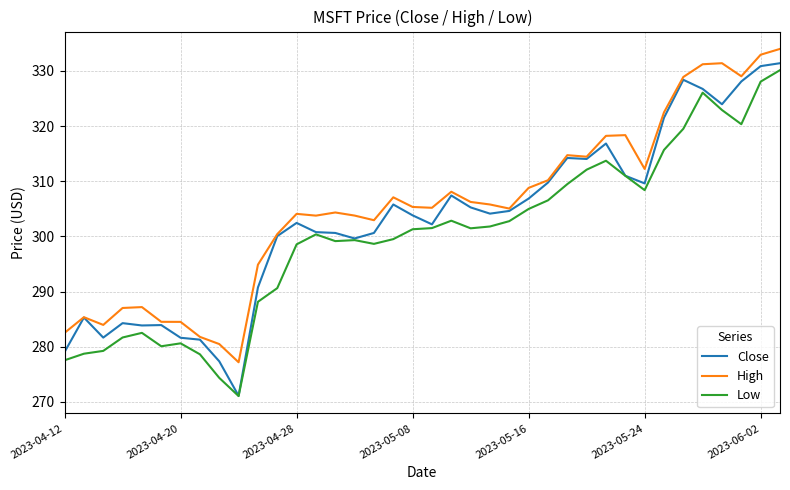

True or false: Low and High intersect in this chart.

False